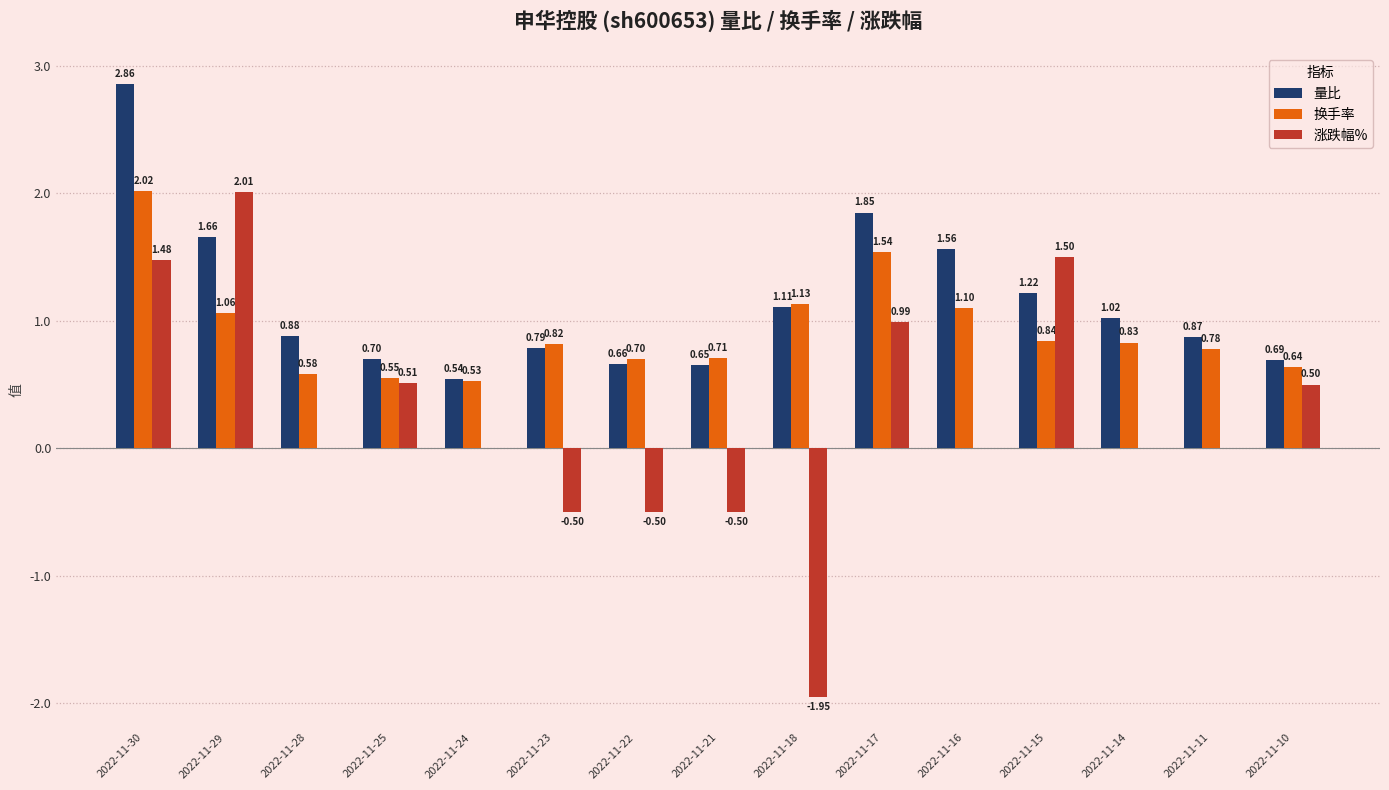

At which category is the sum across all series the highest?

2022-11-30